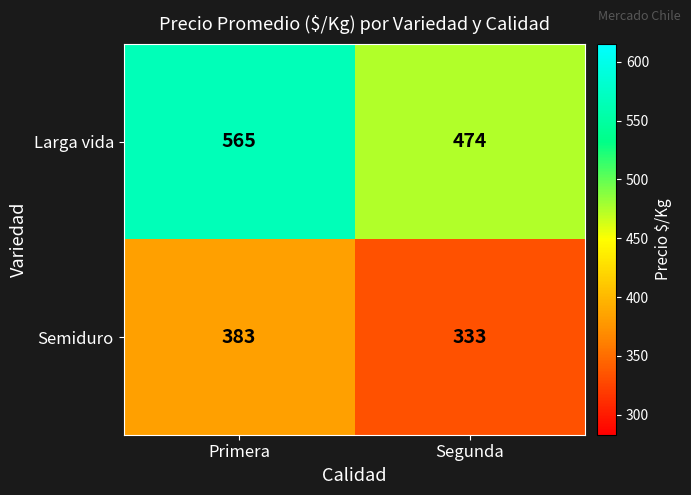

At Segunda, list the series in order from smallest to largest.

Semiduro, Larga vida